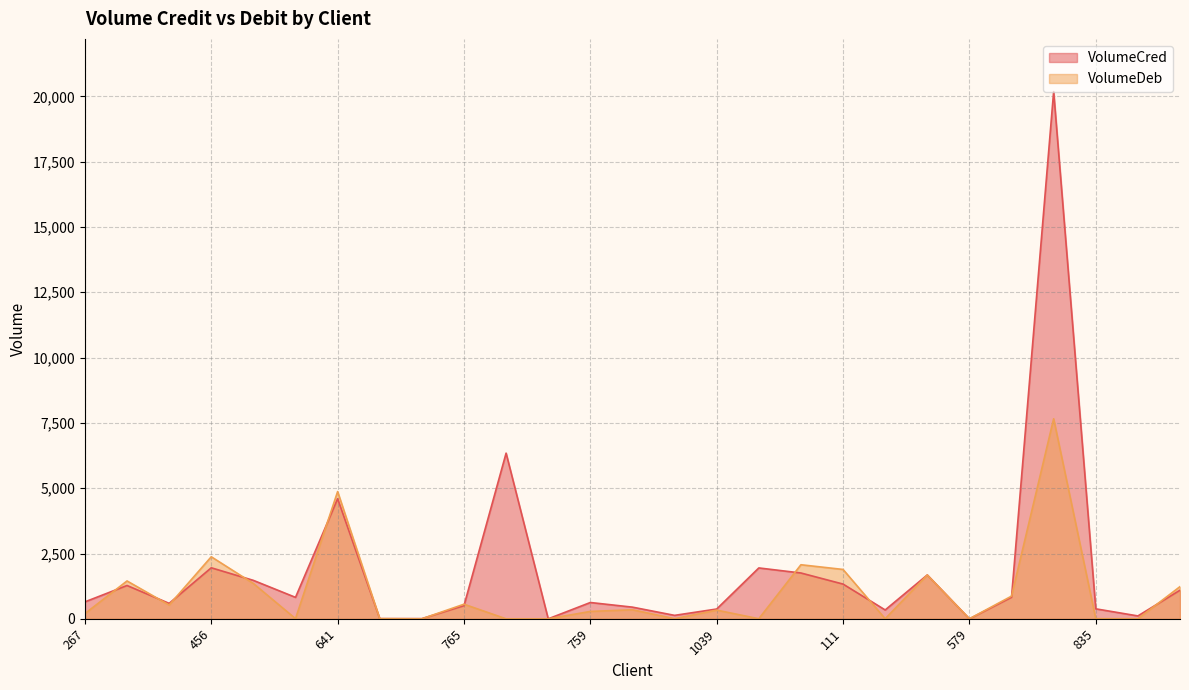

Between 100 and 299, which is larger?

100